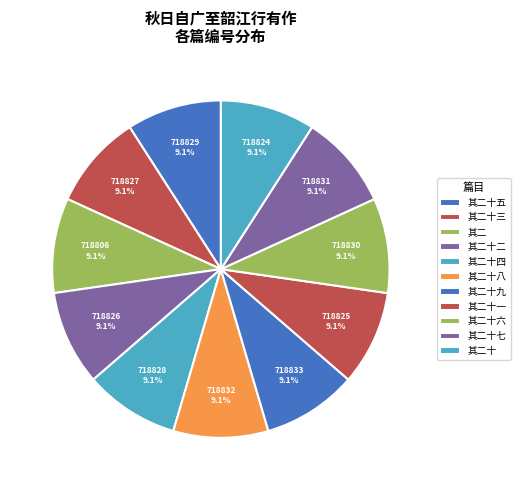

How many segments does this pie chart have?

11